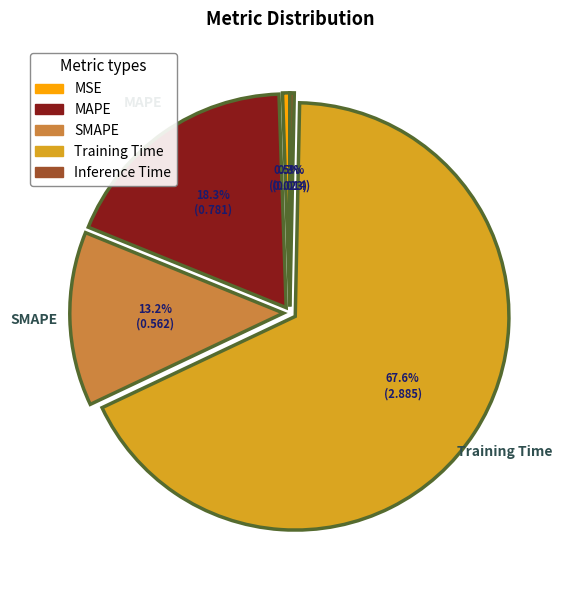

Is the sum of Inference Time and Training Time greater than half?

Yes